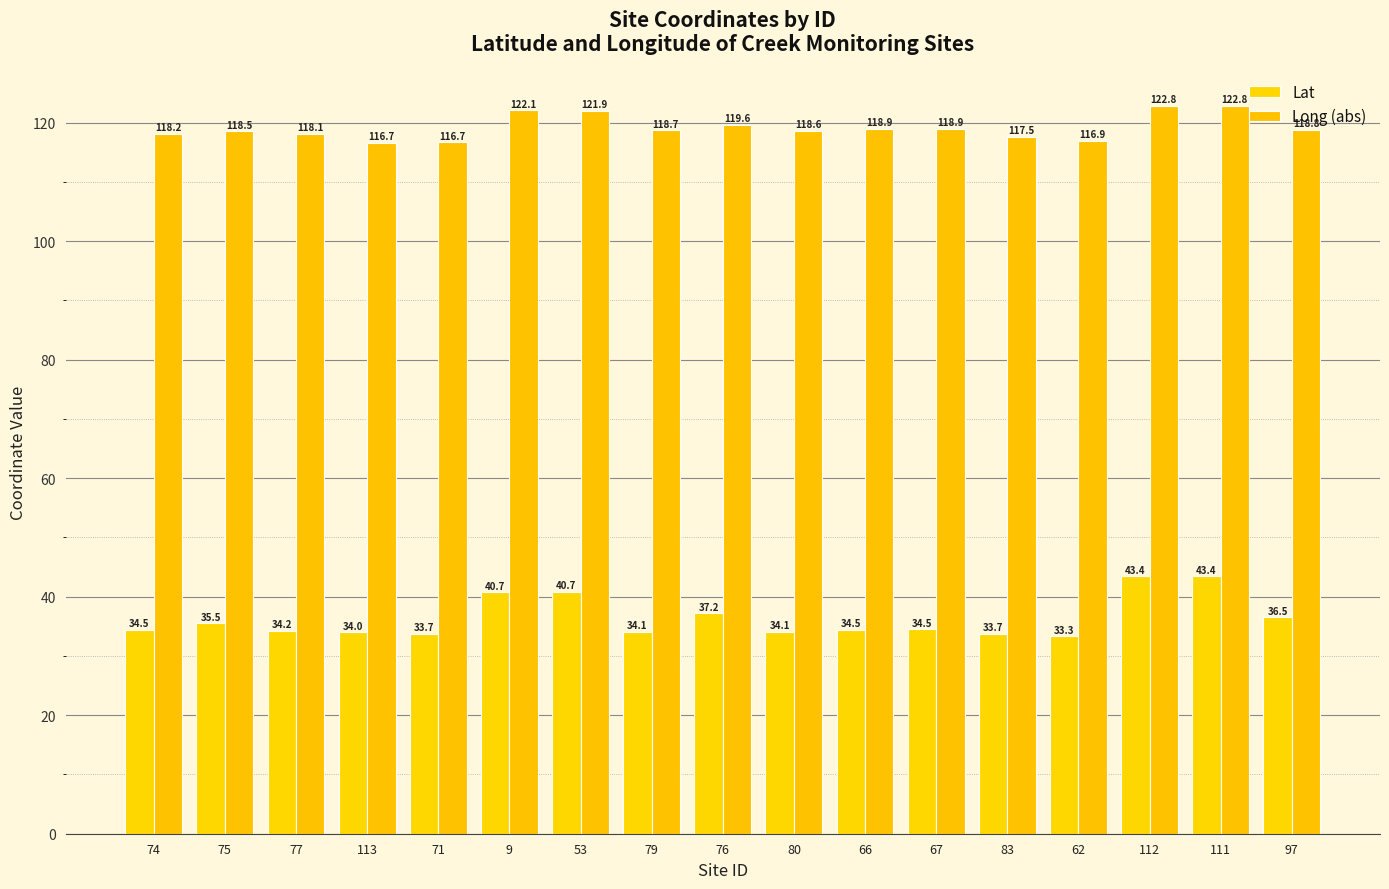

Where is Lat nearest to the value 38?

76